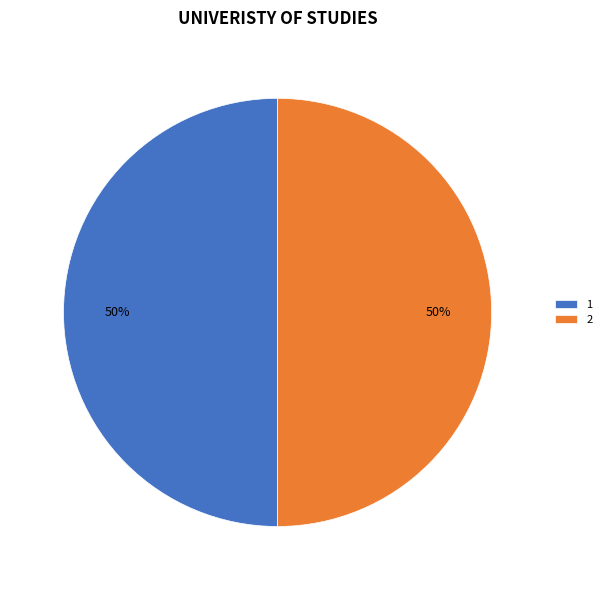

Is the sum of 1 and 2 greater than half?

Yes